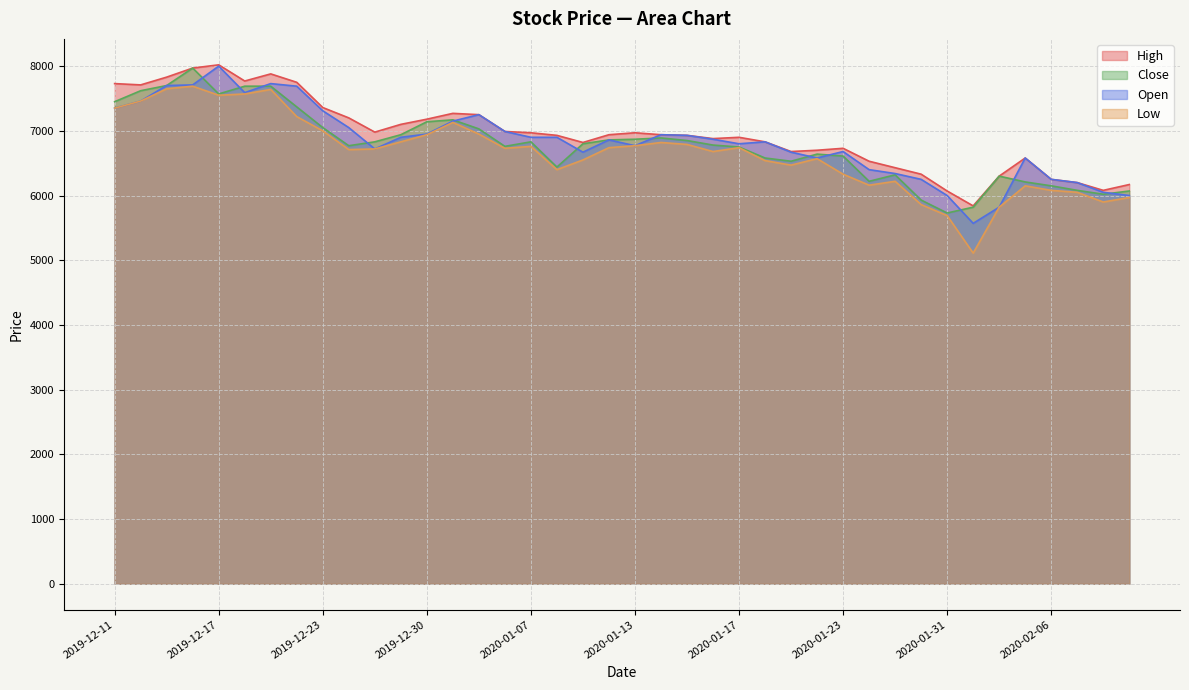

What is the value of the Open point at the 26th from the left?

6830